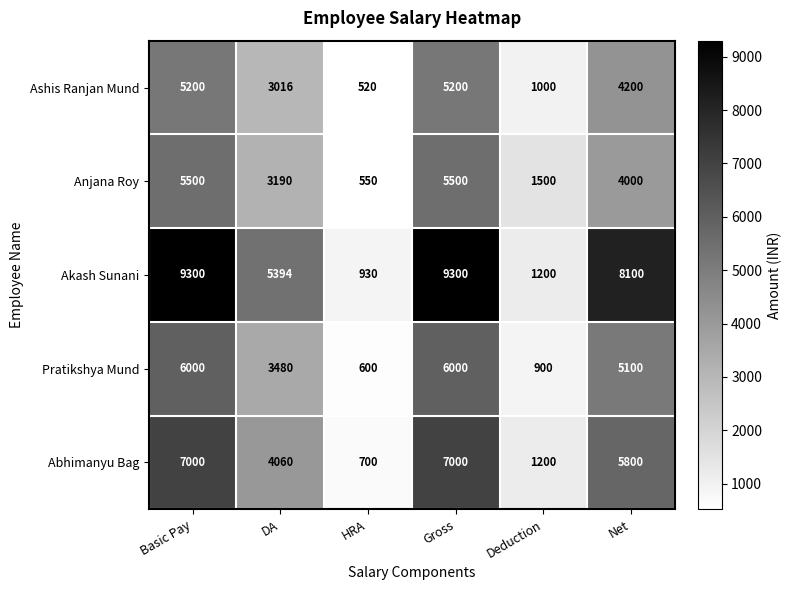

What is the total value across all series at DA?

19140